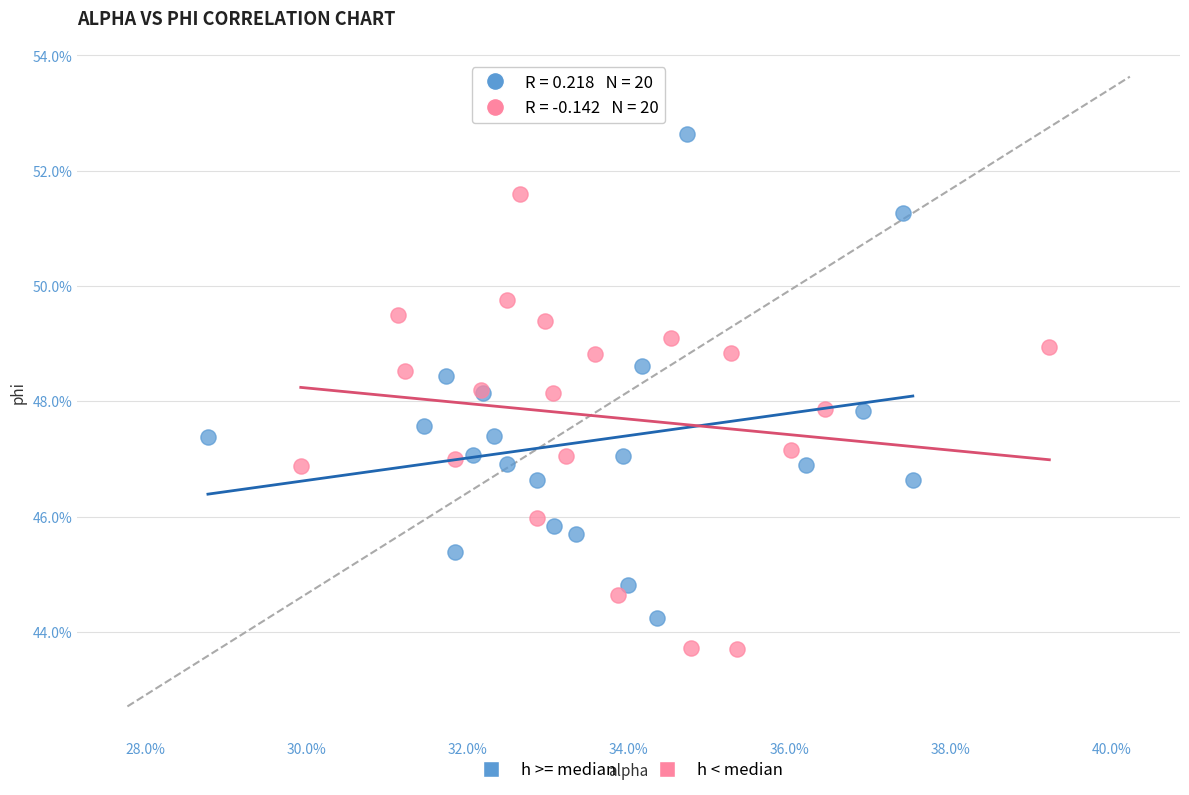

What are all the series names shown in the legend?

h >= median, h < median